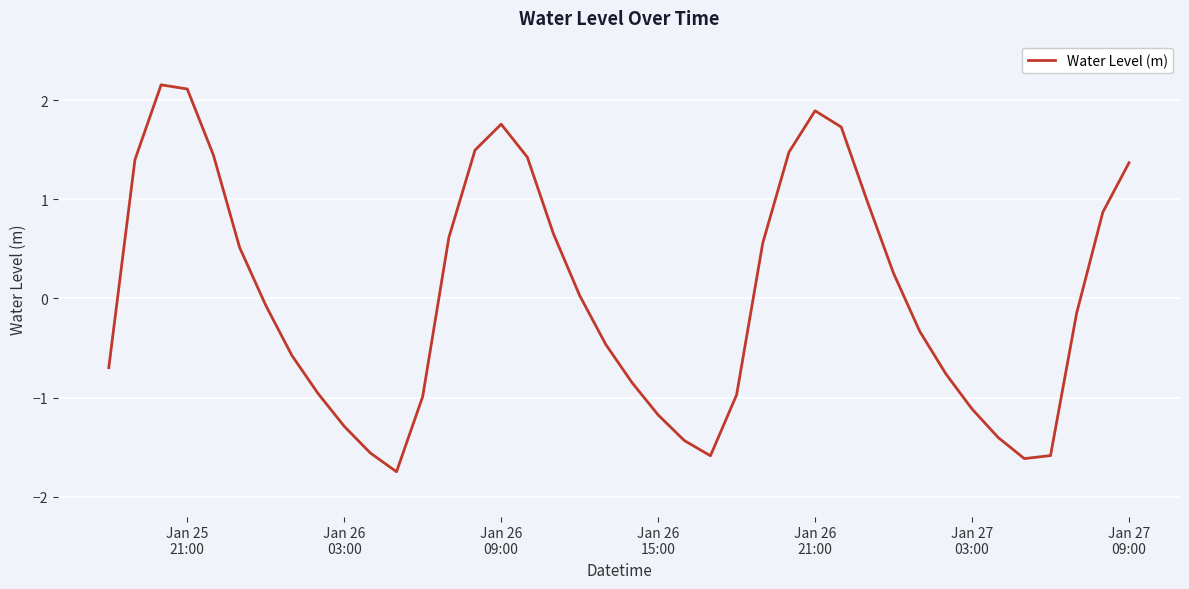

What is the greatest value displayed?

2.2